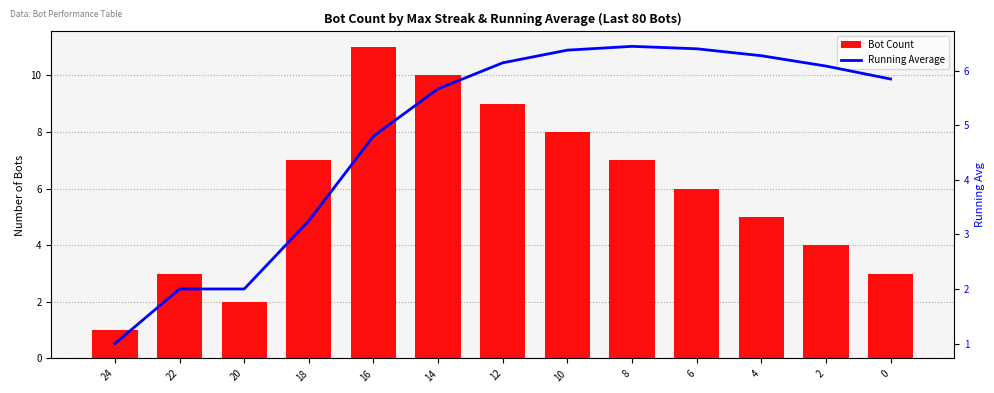

Is it true that Bot Count equals 16.4 at 14?

False